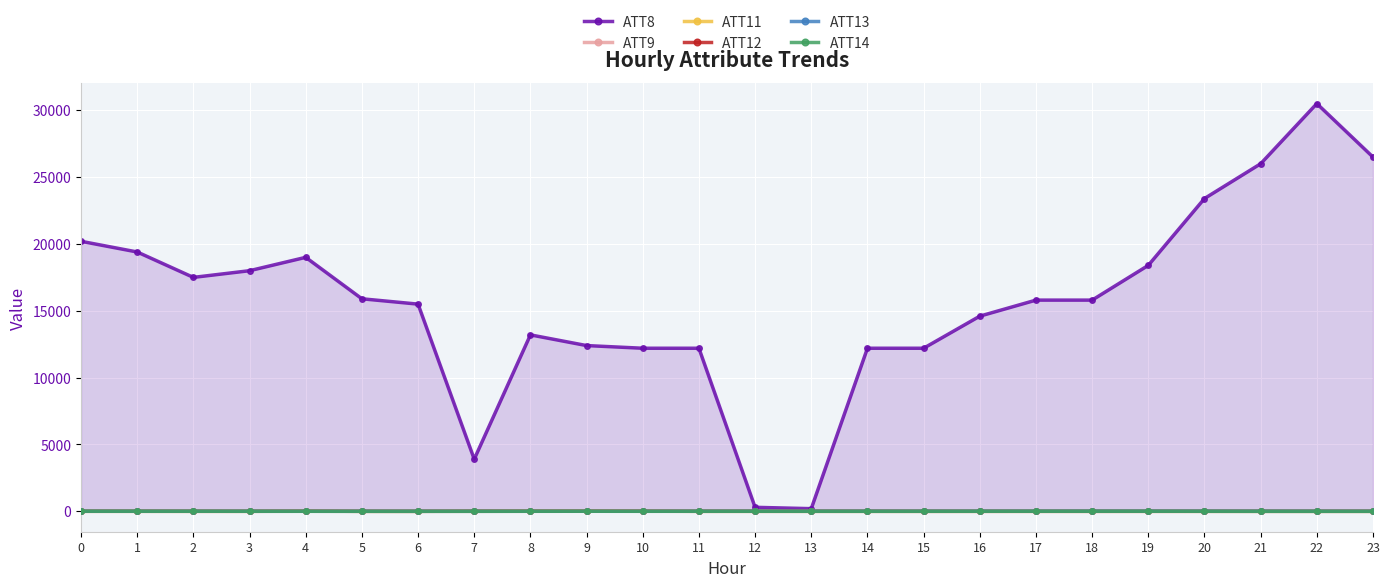

At how many categories does at least one series exceed 22643?

4